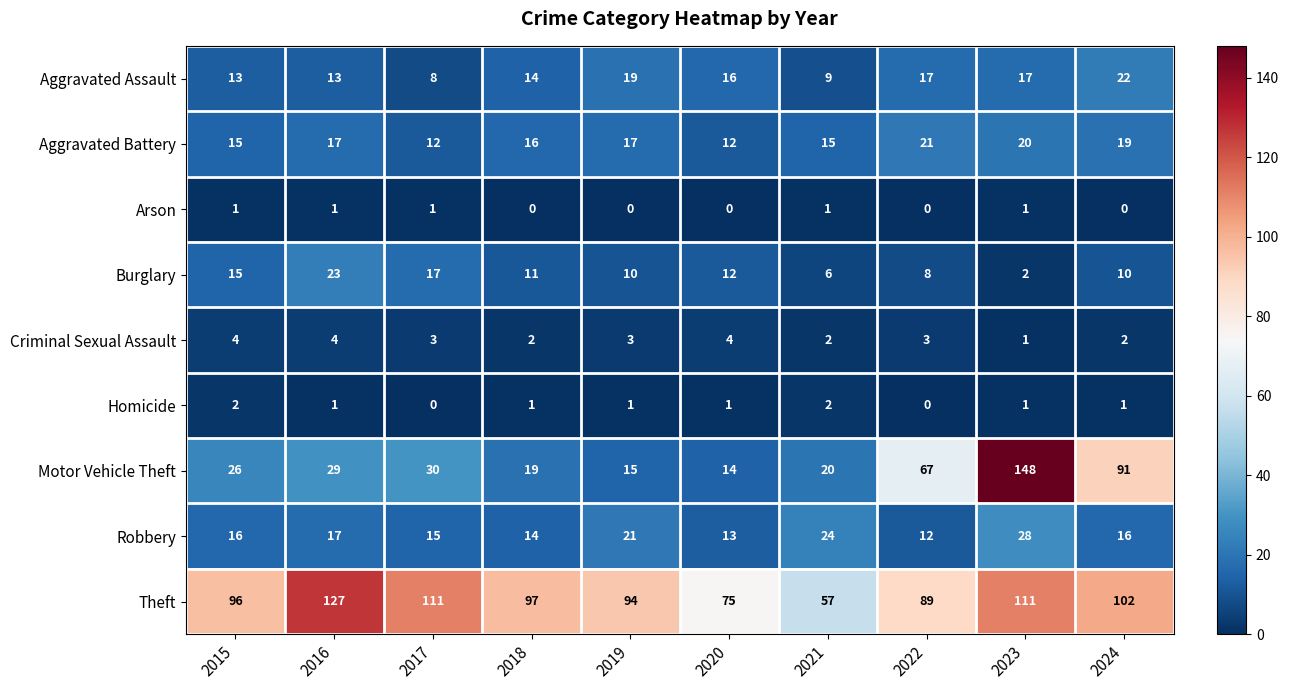

Which series has the largest total across all categories?

Theft